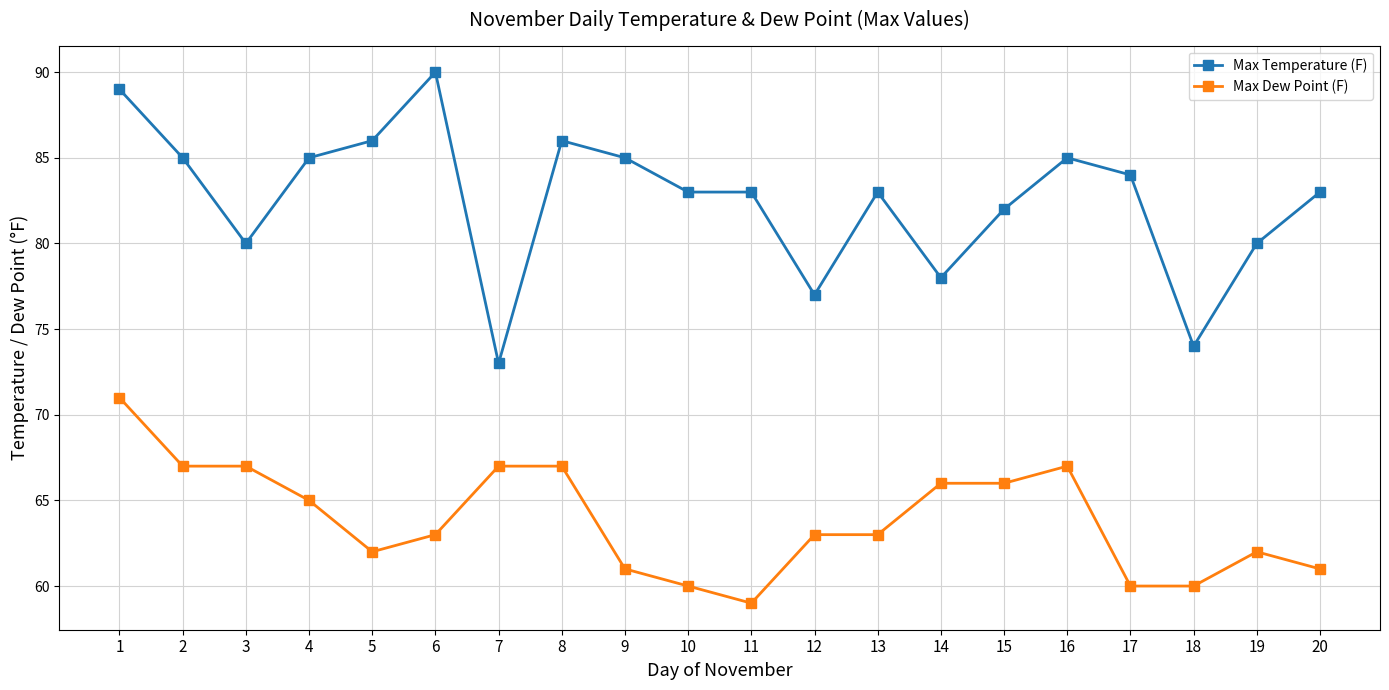

The value of Max Dew Point (F) at 5 is 62. True or false?

True